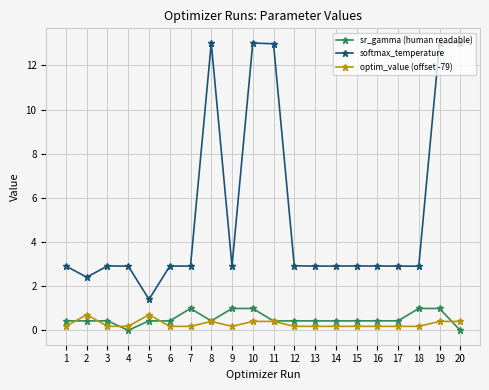

True or false: softmax_temperature and optim_value (offset -79) intersect in this chart.

False